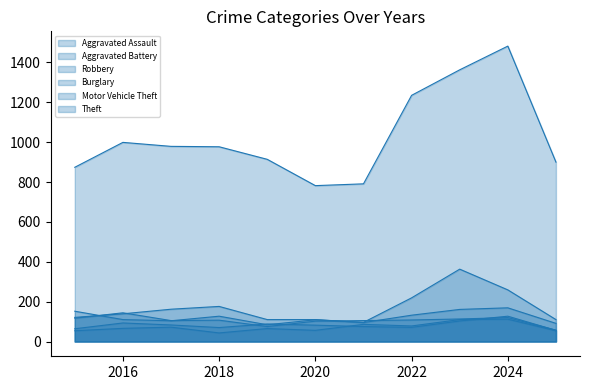

How many interior local valleys does the Robbery series have?

2